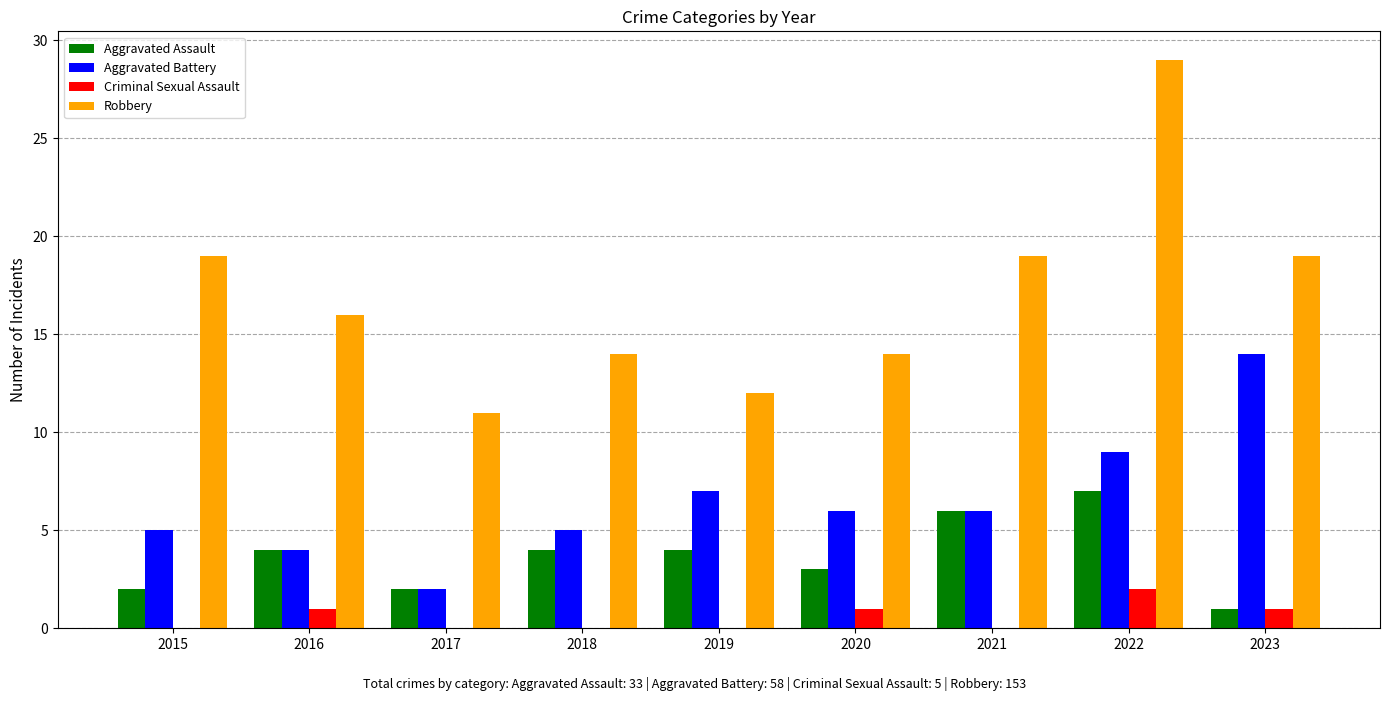

Where does the Aggravated Battery series first go above 6?

2019